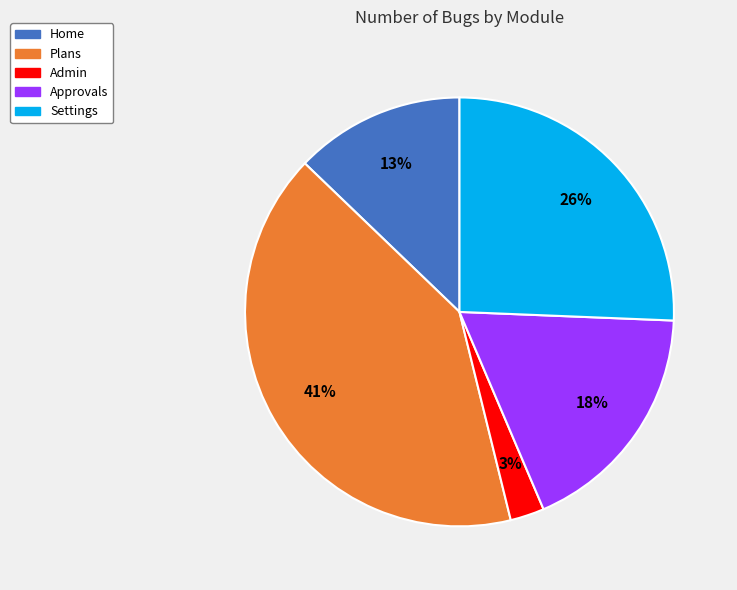

To the nearest percent, what is the average slice percentage?

20%